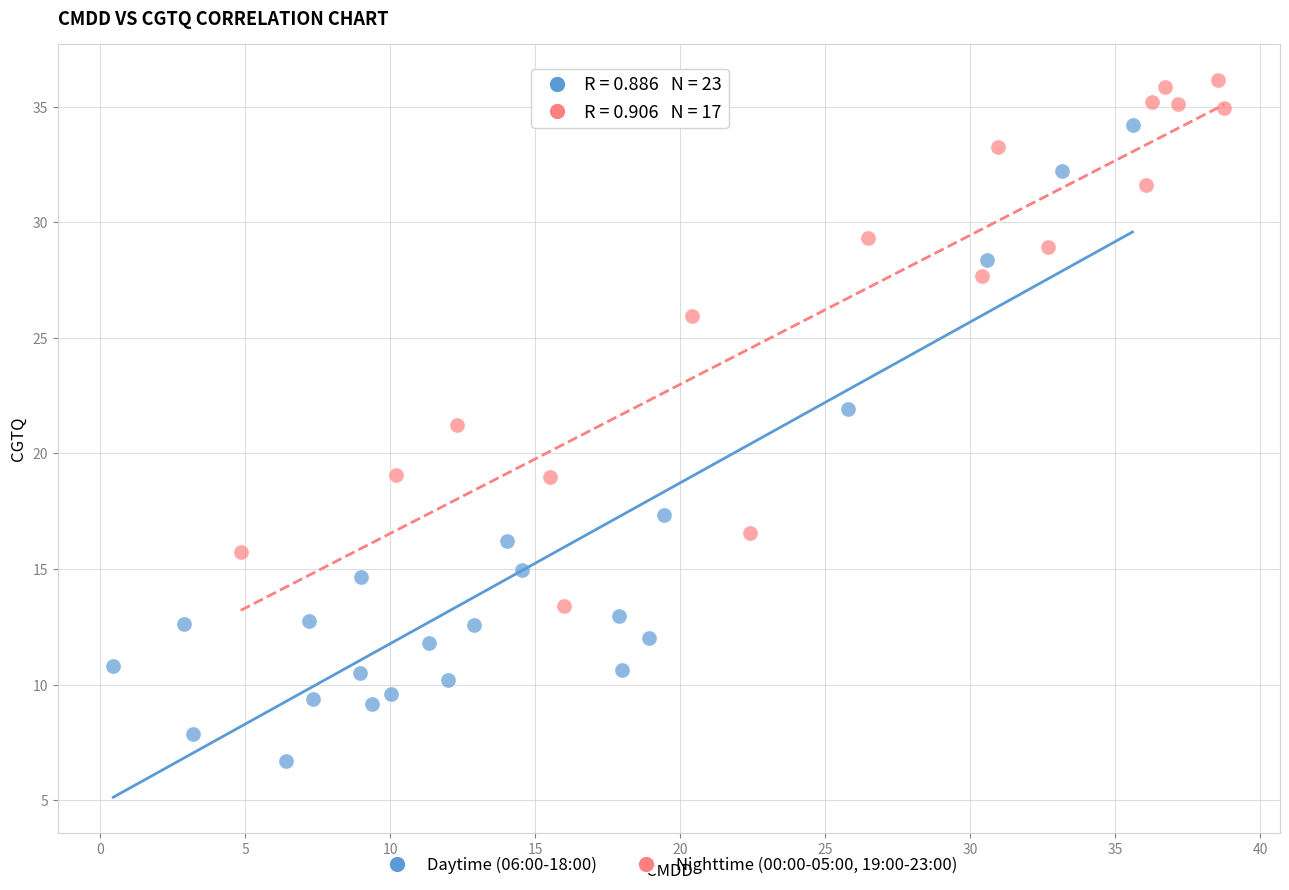

What are all the series names shown in the legend?

Daytime (06:00-18:00), Nighttime (00:00-05:00, 19:00-23:00)